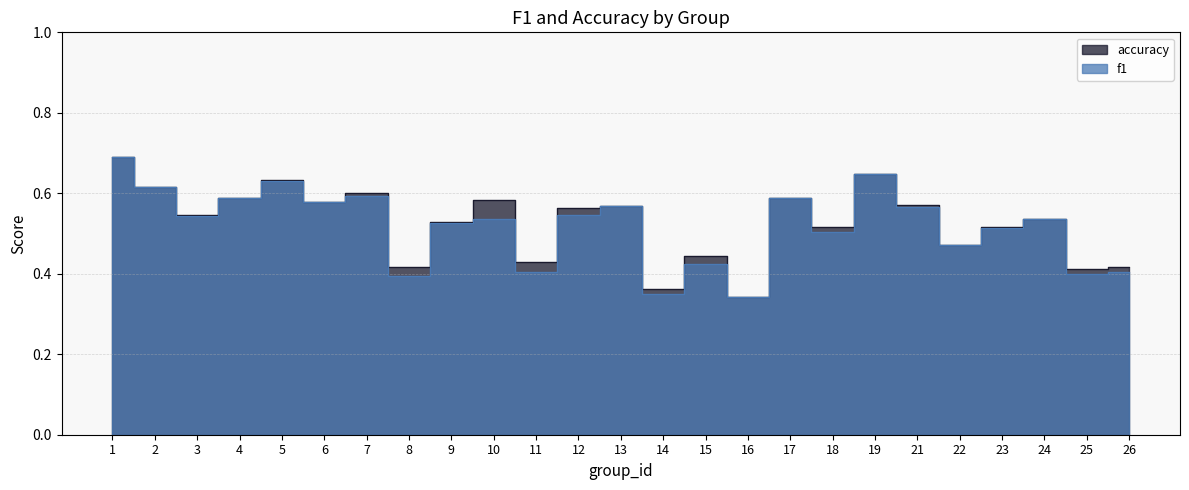

At which category does f1 reach its first local valley?

3